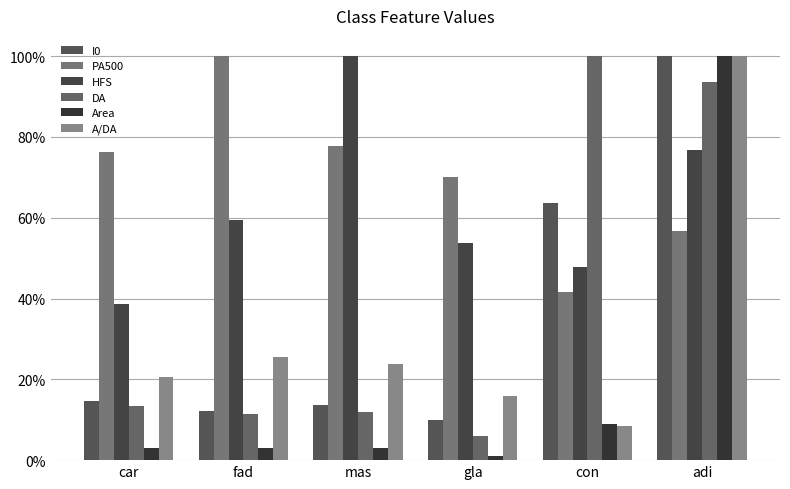

The value of DA at adi is 0.9. True or false?

True